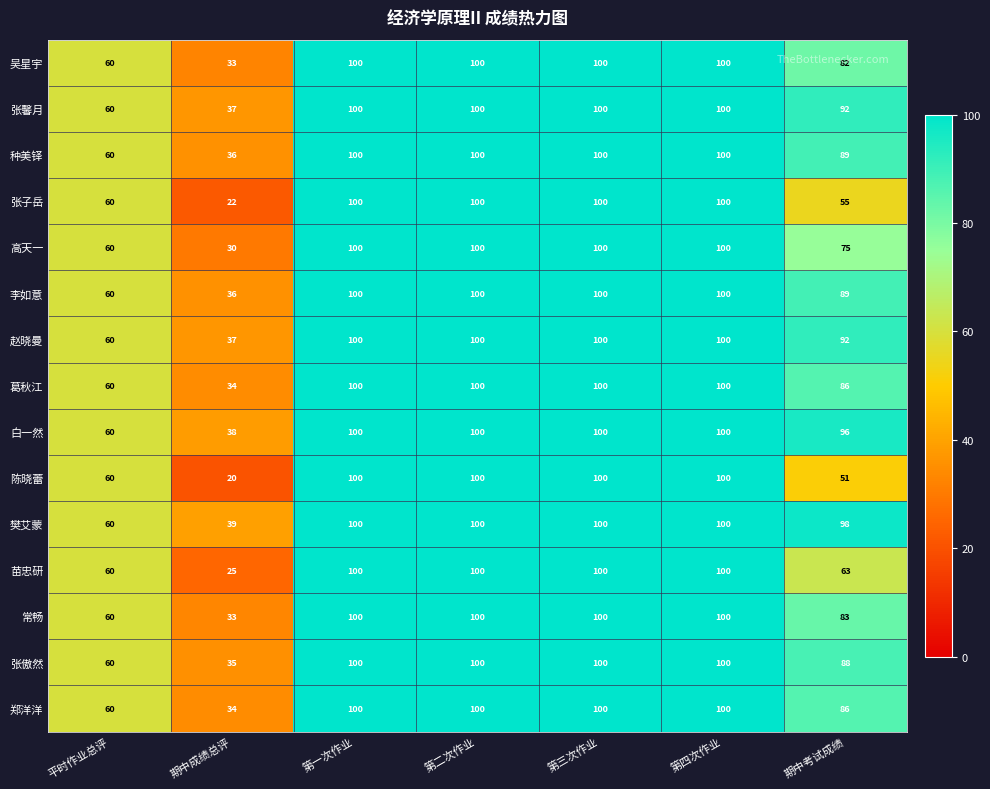

What is the average value of the 种美铎 series?

84